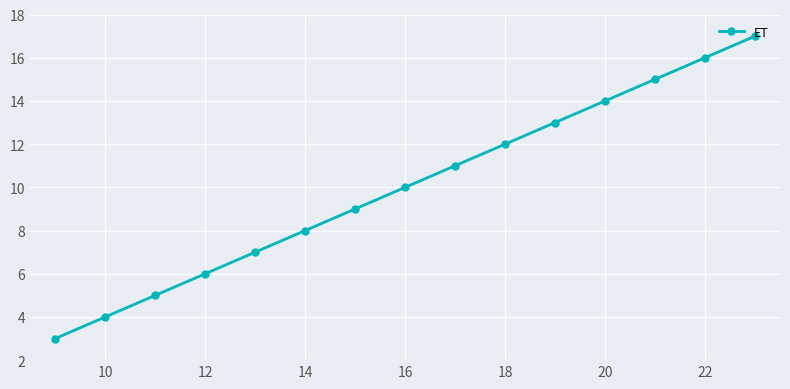

True or false: there are more than 2 points higher than both neighbors.

False